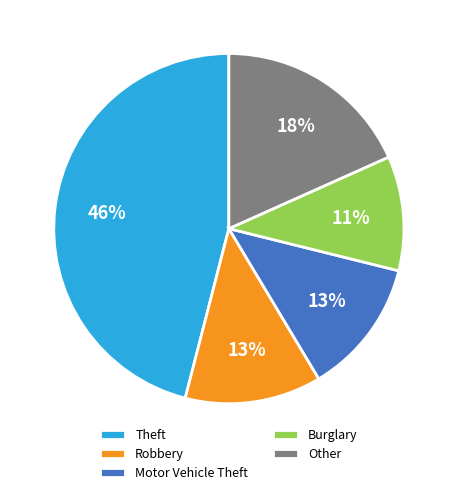

What percentage is the Burglary slice, to the nearest percent?

11%